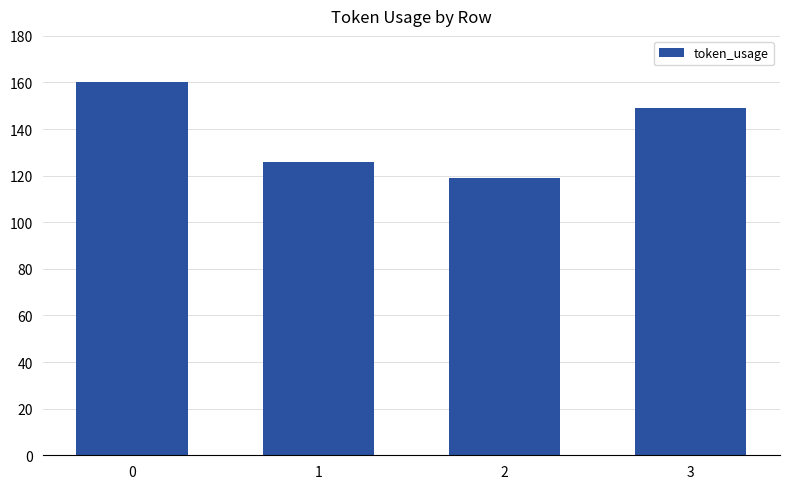

What is the maximum value shown in the chart?

160